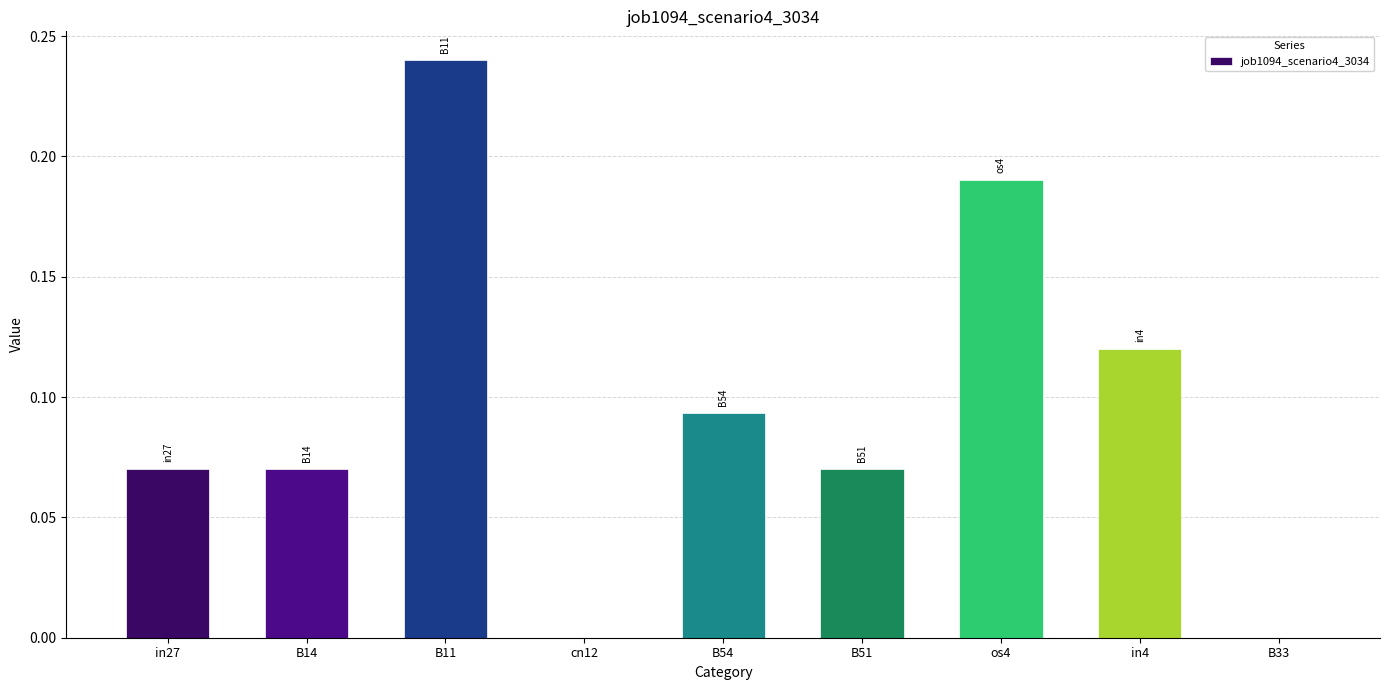

Which has a higher value, os4 or in27?

os4